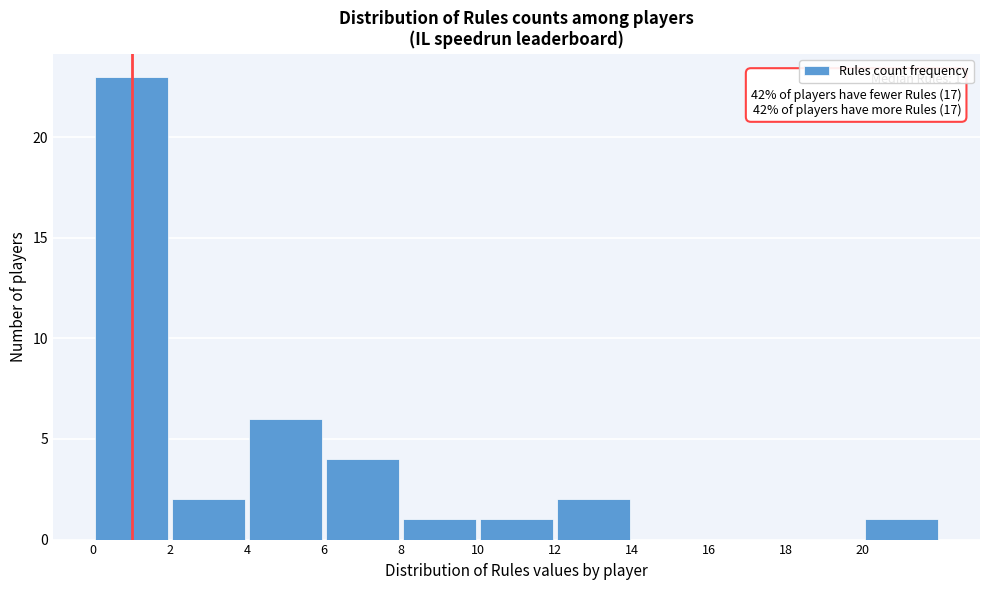

Over which range of the x-axis is the bar tallest?

0 to 2